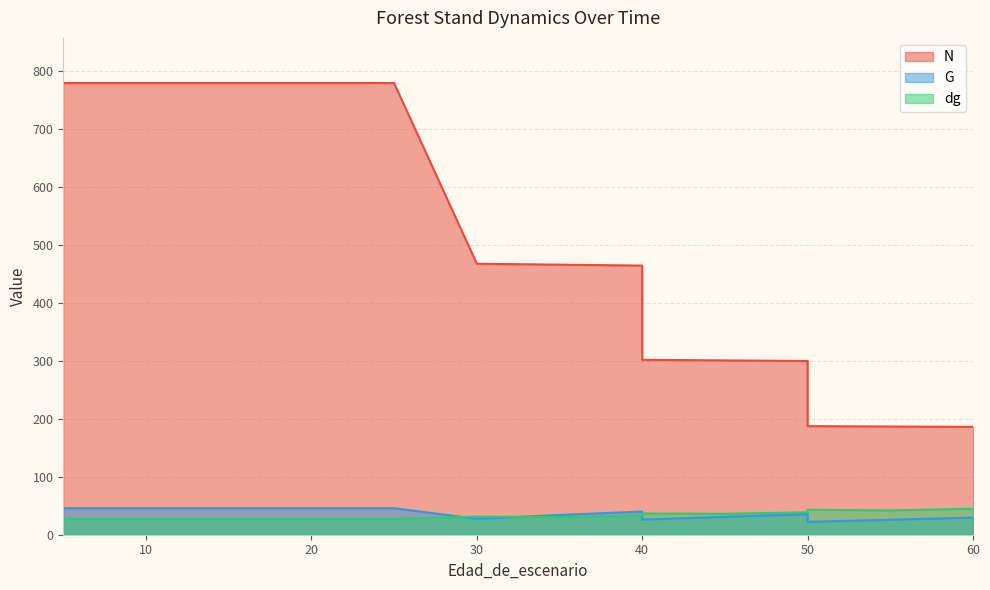

True or false: G and N cross at least once.

False